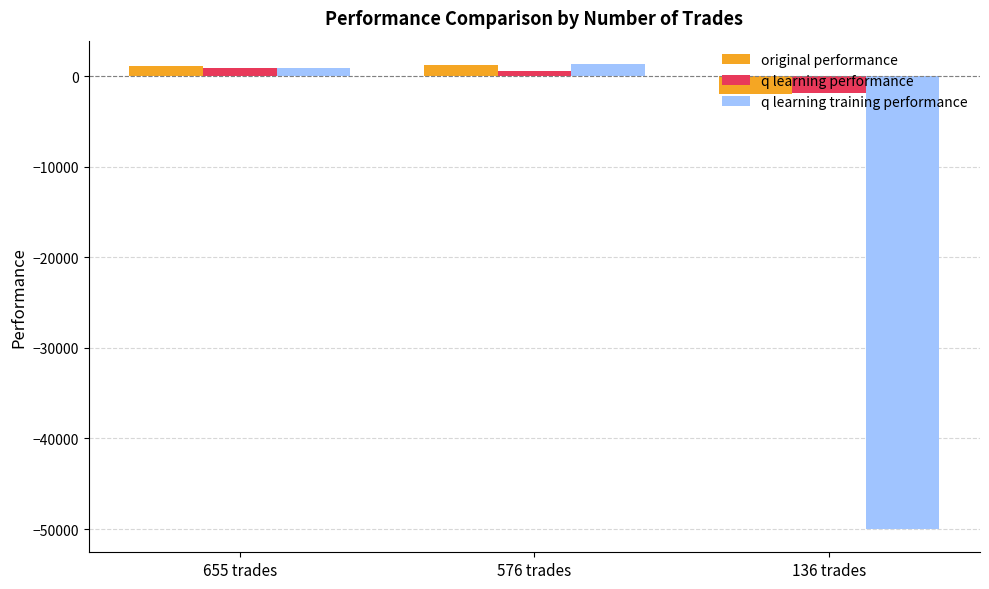

What is the minimum value for q learning training performance?

-50000.0